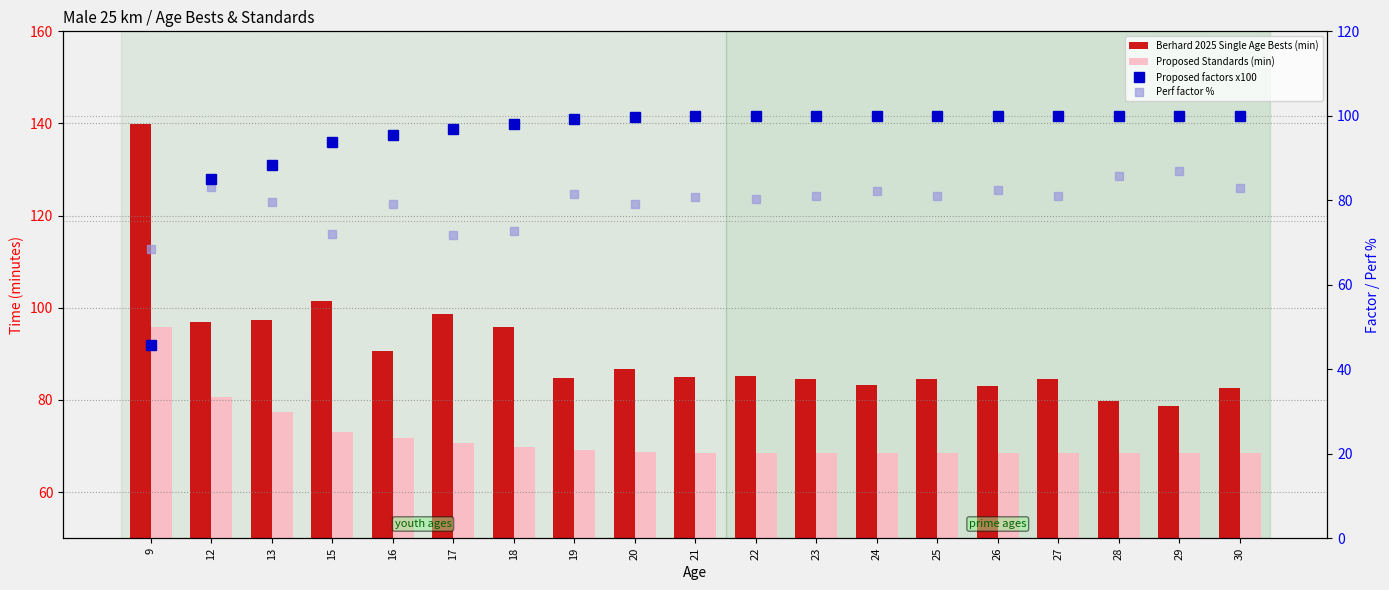

What is the difference between the maximum and second lowest values in the Proposed Standards (min) series?

27.4